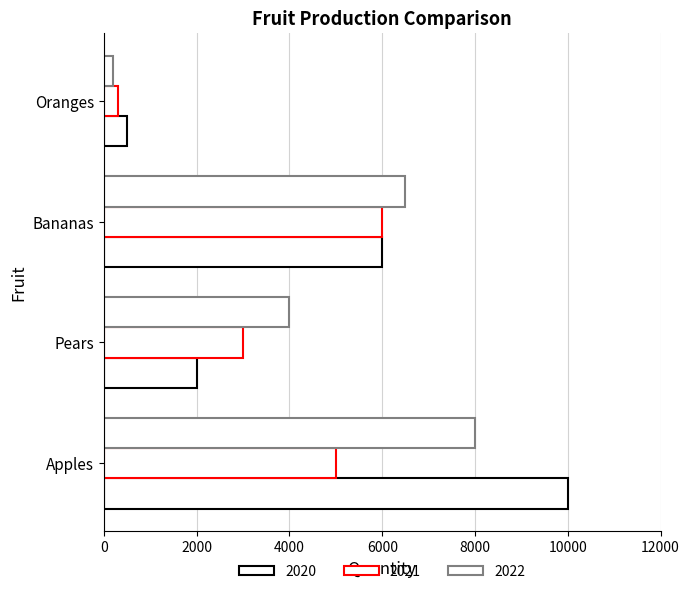

What is the sum of the 2021 values at Apples and Pears?

8000